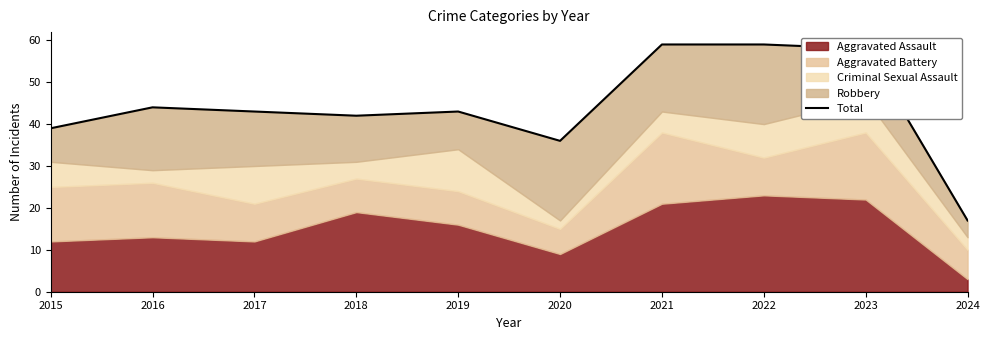

The value at 2022 is 59. True or false?

True